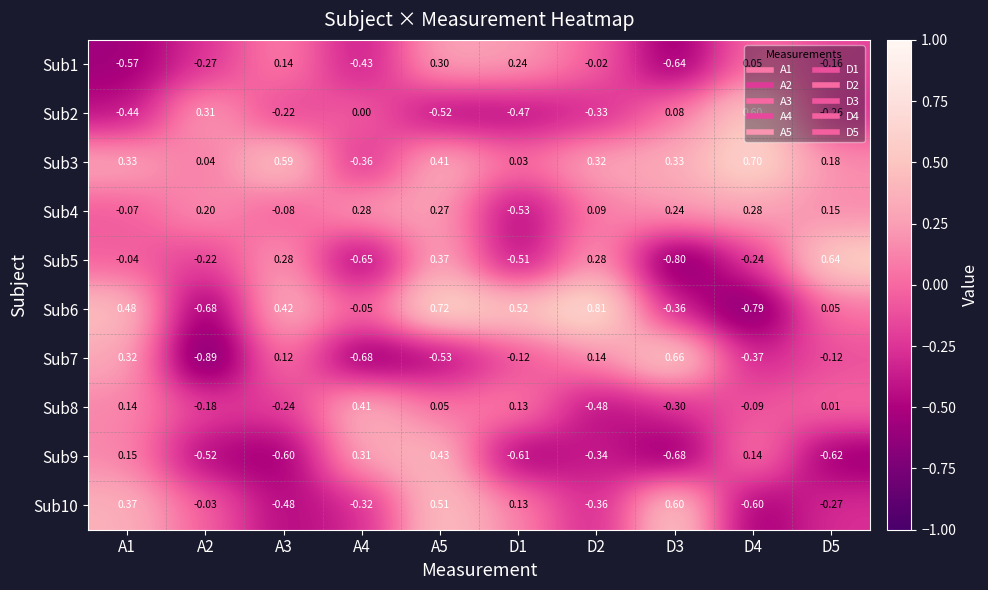

How many values in the Sub4 series are below 0?

3